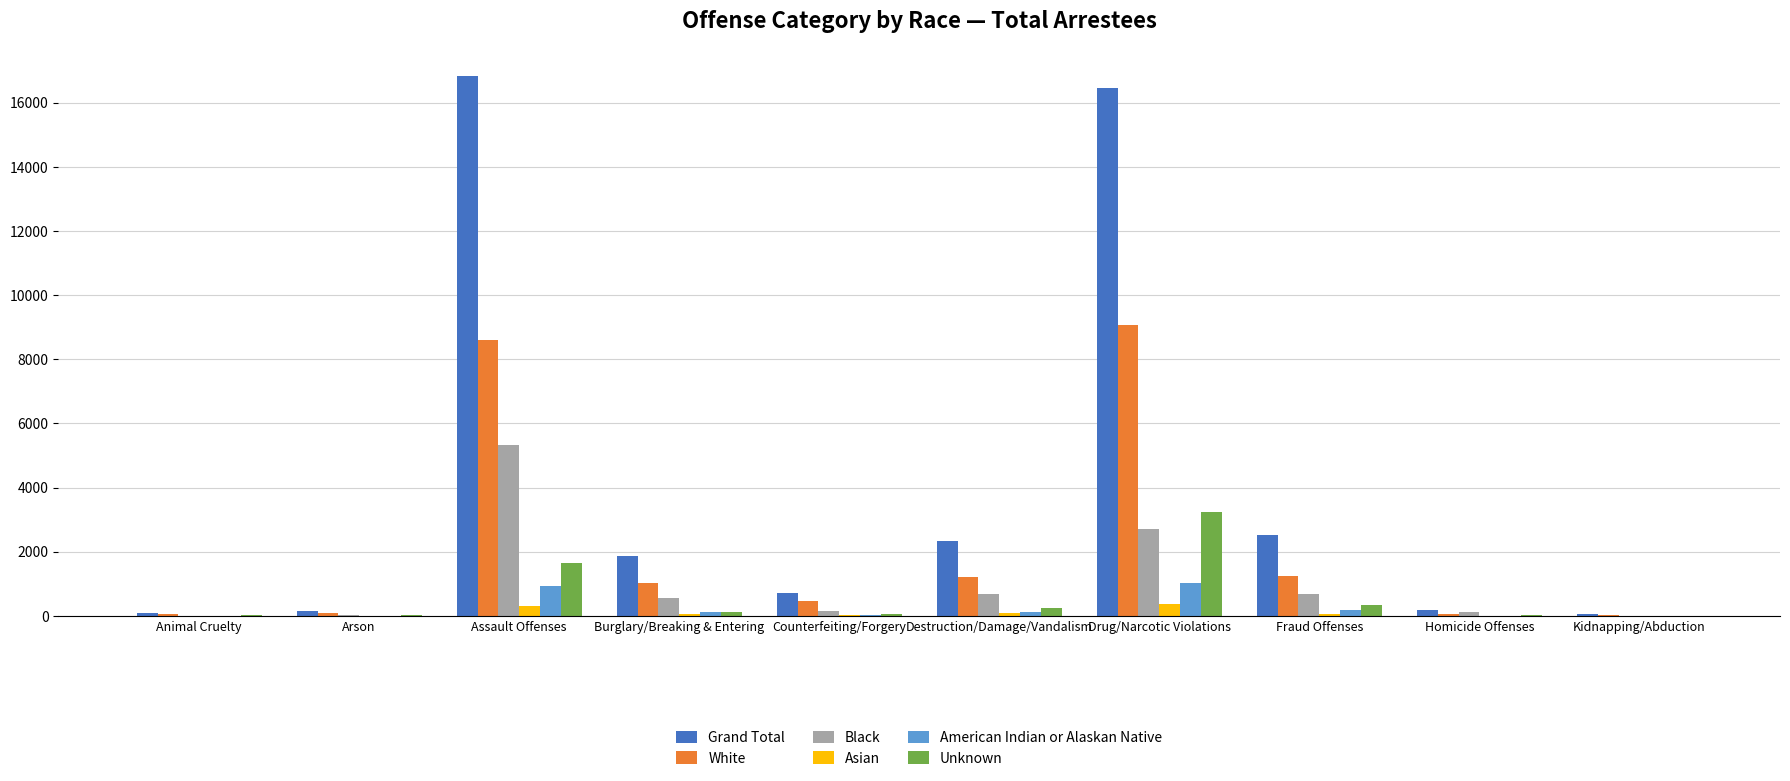

Which series has the largest total across all categories?

Grand Total